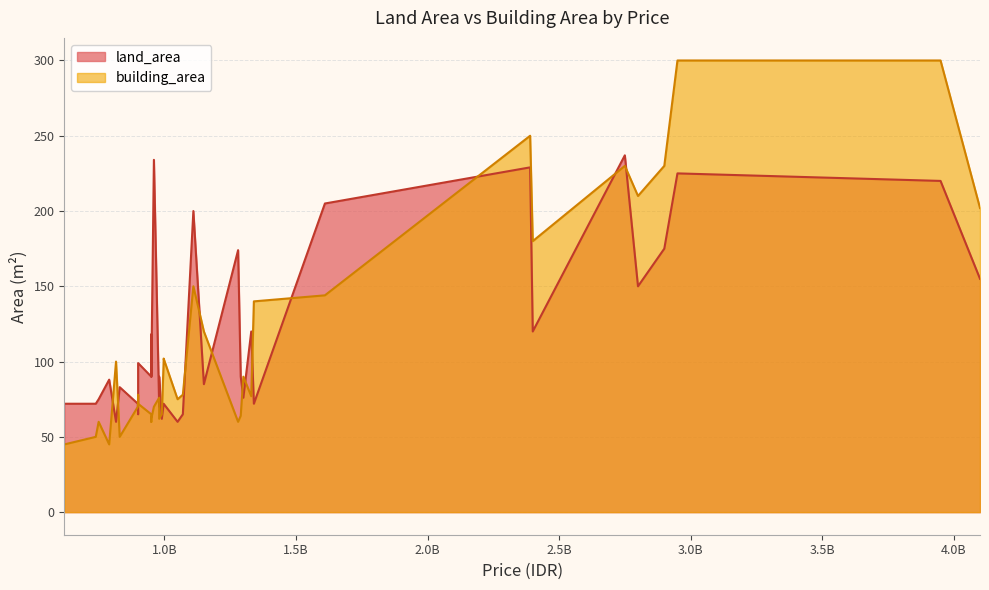

Which series has the largest total across all categories?

land_area